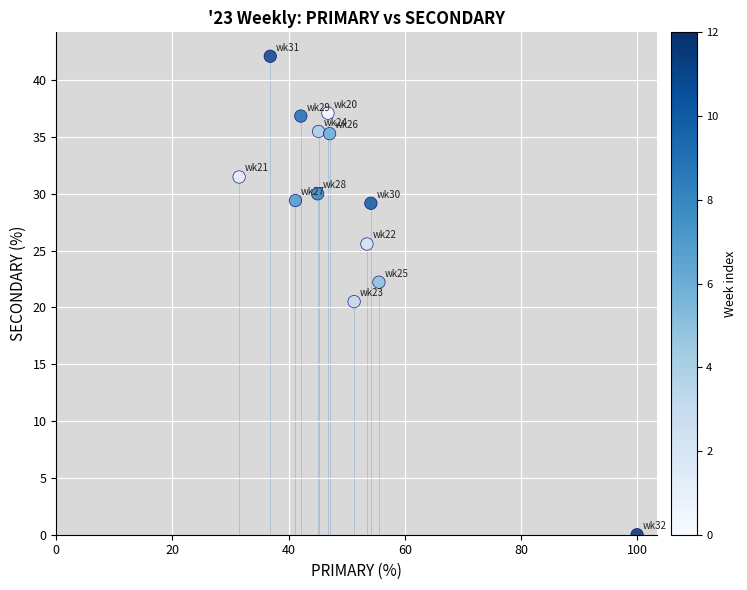

What Y value in the scatter plot is closest to 21?

20.5